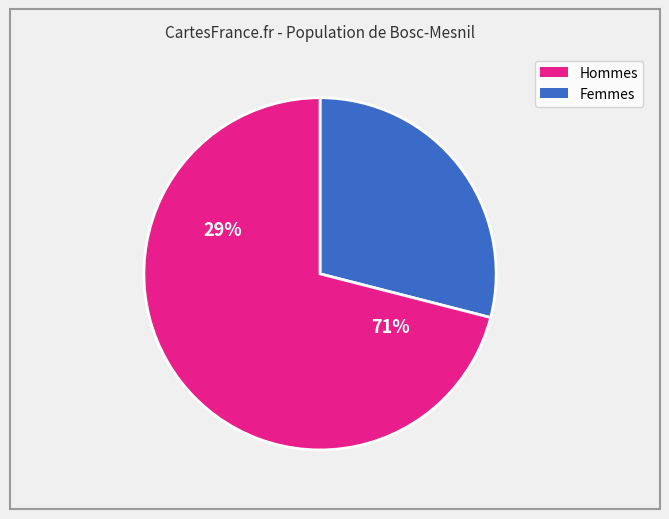

Is there any slice that represents more than half of the pie?

Yes